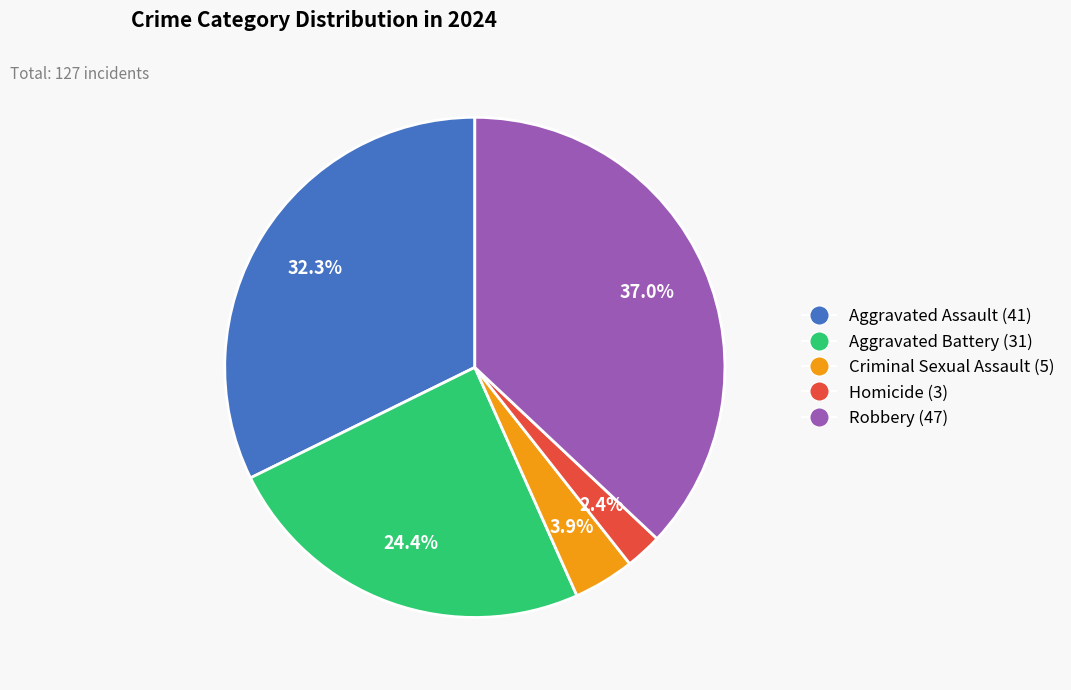

What is the ratio of the value at Criminal Sexual Assault to the value at Aggravated Assault?

0.1